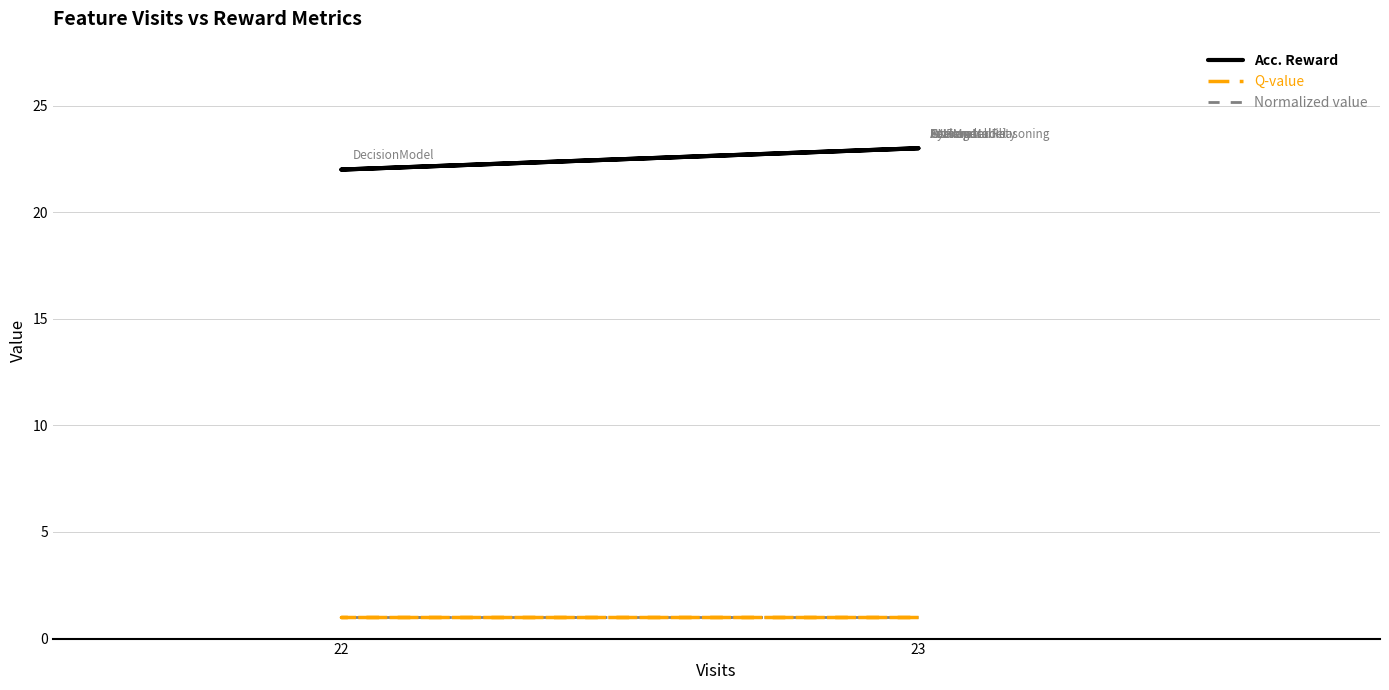

Which label corresponds to the smallest value in the chart?

23